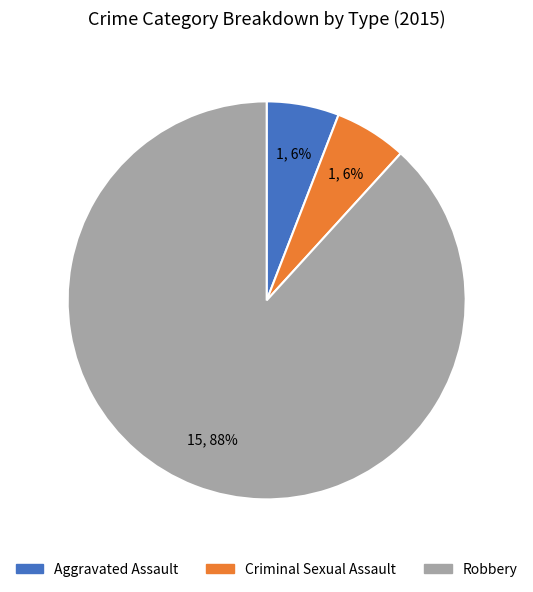

What is the ratio of the value at Criminal Sexual Assault to the value at Aggravated Assault?

1.0